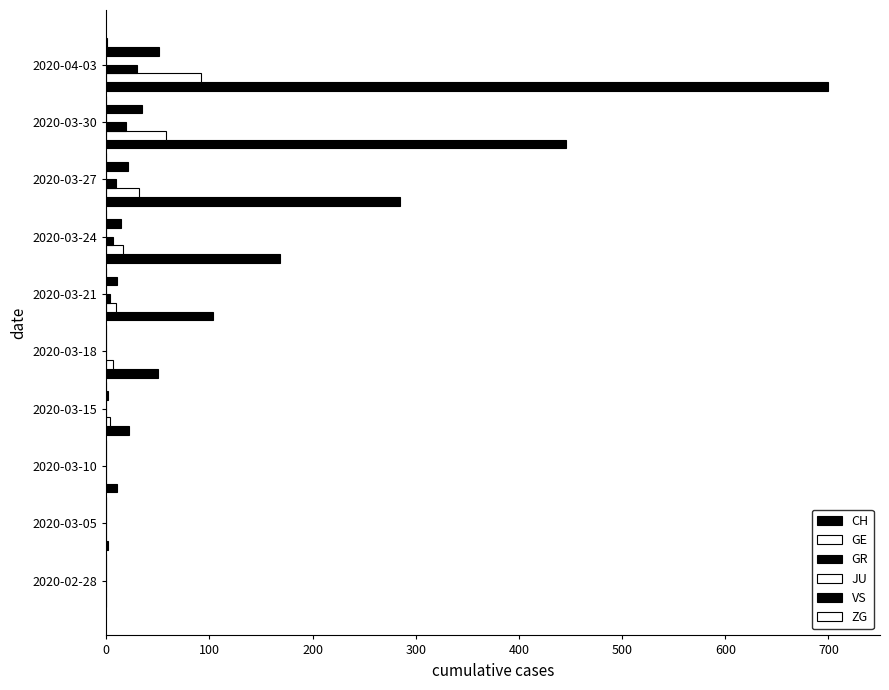

Reading left to right, extract all data points from this chart.

CH: 0.0	2.0	10.0	22.0	50.0	103.0	168.0	285.0	446.0	700.0
GE: 0.0	0.0	0.0	4.0	6.0	9.0	16.0	32.0	58.0	92.0
GR: 0.0	0.0	0.0	0.0	0.0	4.0	6.0	9.0	19.0	30.0
JU: 0.1	0.1	0.1	0.1	0.1	0.1	0.1	0.1	0.1	0.1
VS: 0.0	0.0	0.0	2.0	0.0	10.0	14.0	21.0	35.0	51.0
ZG: 0.0	0.0	0.0	0.0	0.0	0.0	0.0	0.0	0.0	1.0